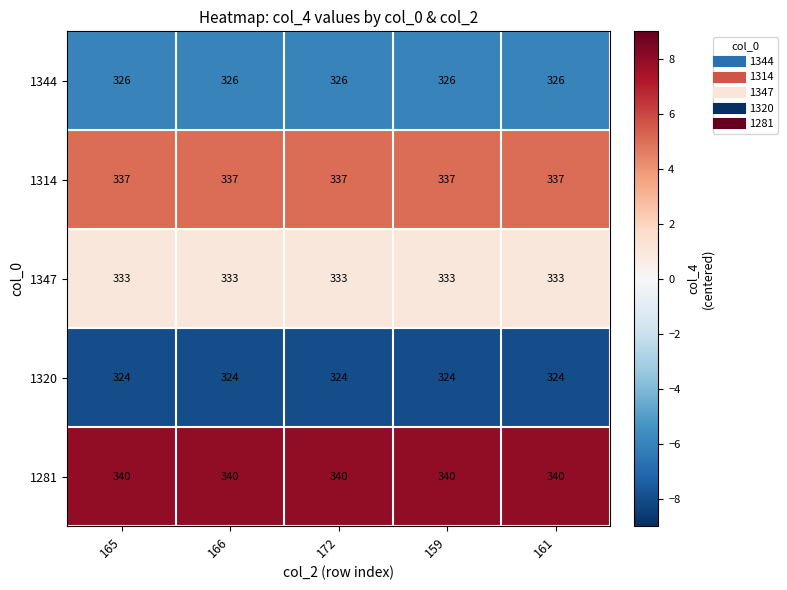

What is the average value of the 1281 series?

340